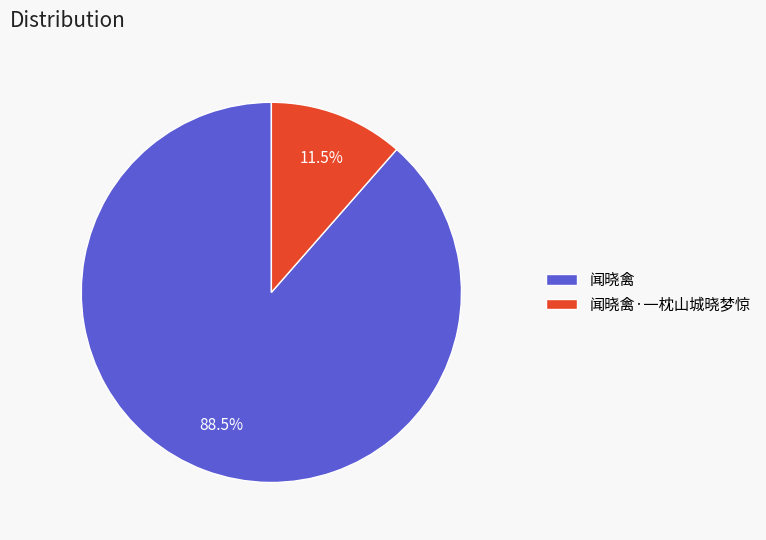

The 闻晓禽 slice represents 98% of the pie. True or false?

False